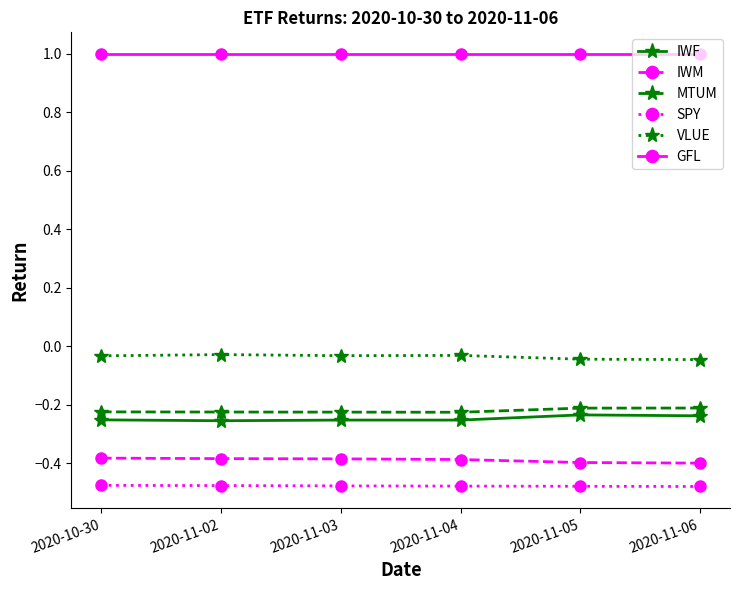

True or false: SPY and VLUE intersect in this chart.

False